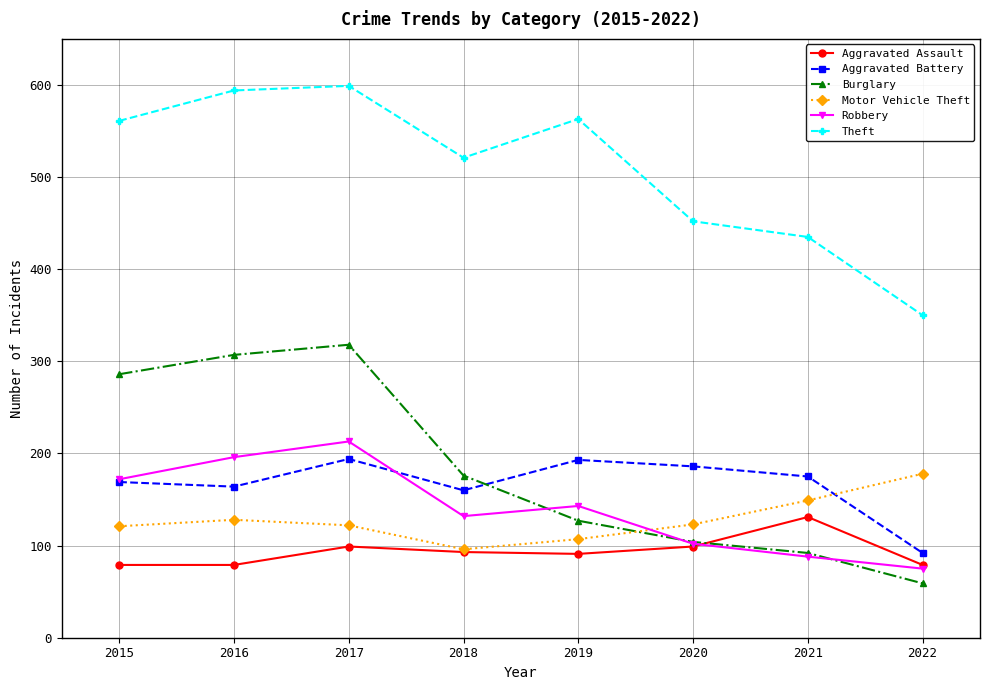

What is the spread (max minus min) of values at 2016?

515